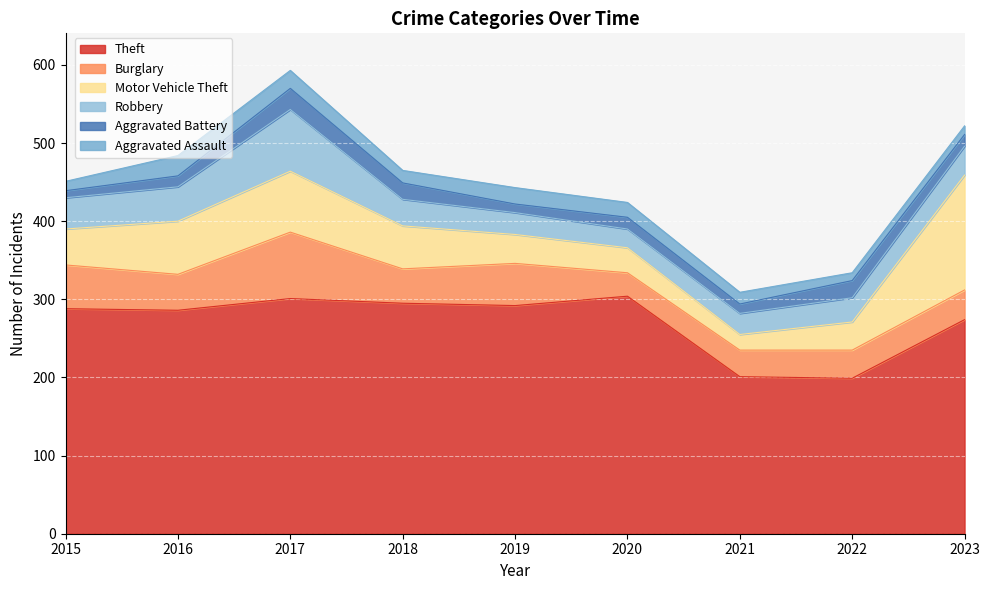

What is the spread (max minus min) of values at 2019?

281